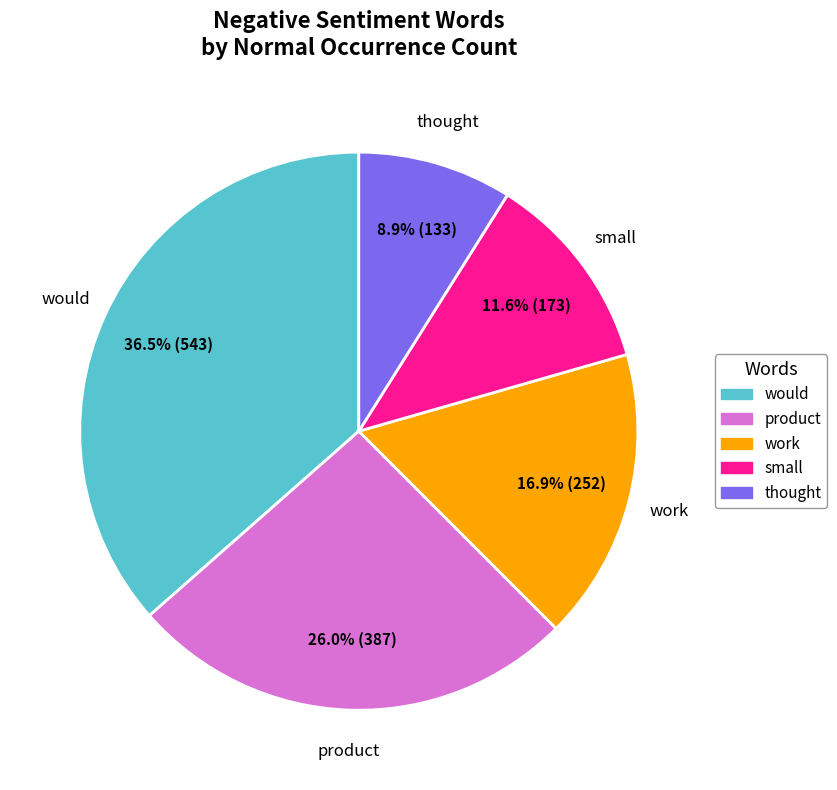

Is there a majority slice in this chart?

No